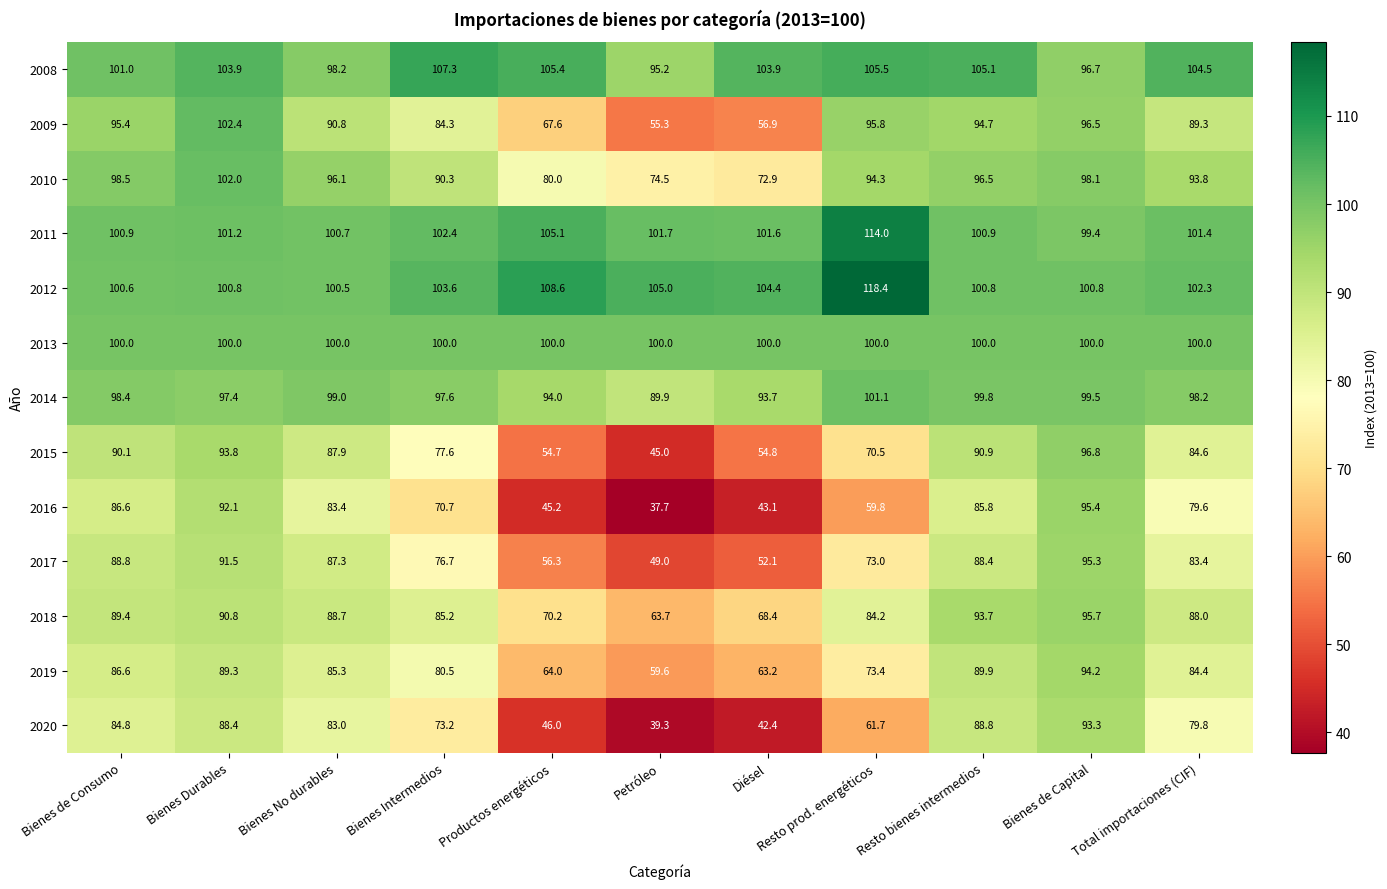

What is the difference between the maximum and minimum values in the 2012 series?

17.9